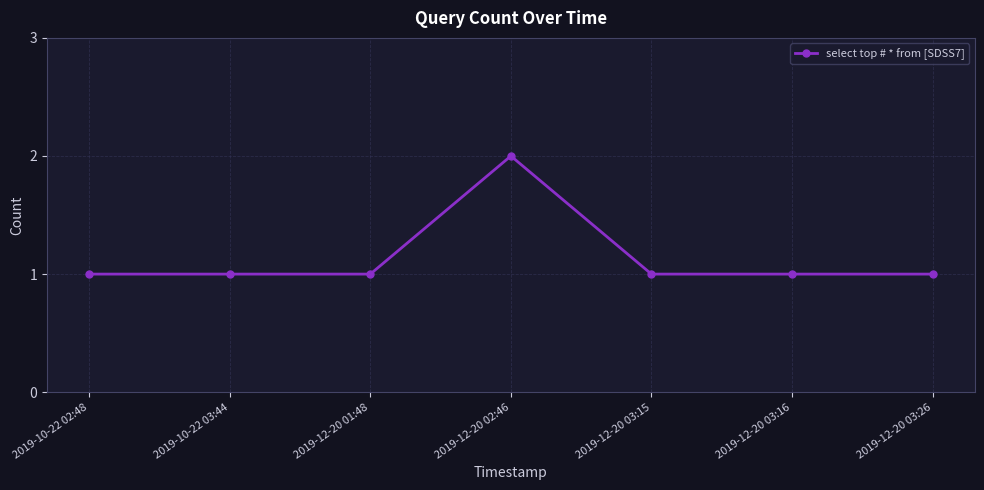

What is the difference between the maximum and second lowest values?

1